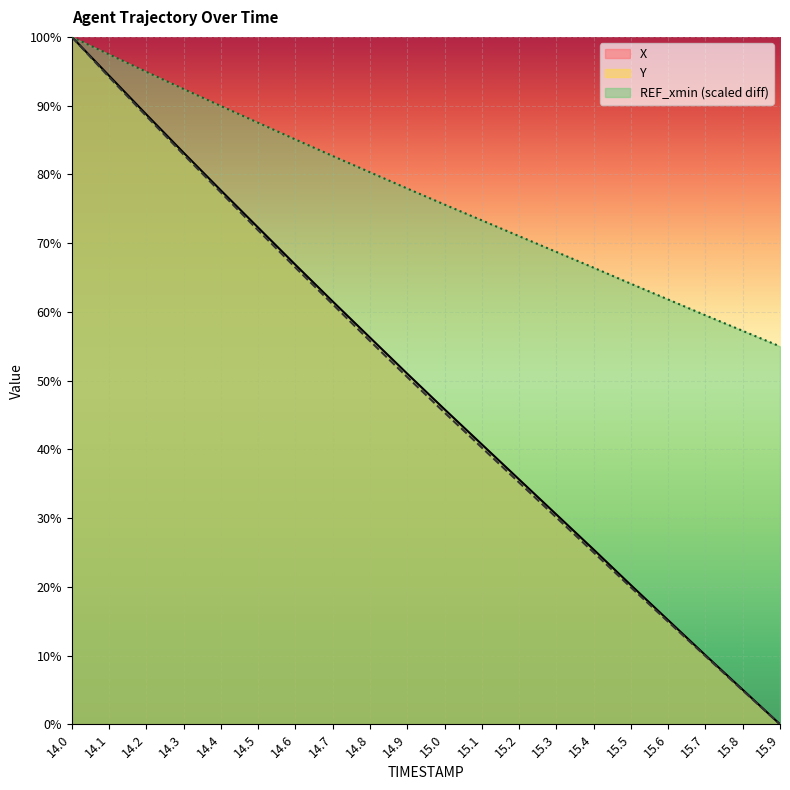

Reading left to right, what are all the values shown in this chart?

X: 14.0=100.0	14.1=94.4	14.2=88.7	14.3=83.2	14.4=77.7	14.5=72.3	14.6=66.8	14.7=61.5	14.8=56.3	14.9=51.0	15.0=45.8	15.1=40.7	15.2=35.6	15.3=30.5	15.4=25.4	15.5=20.2	15.6=15.1	15.7=10.0	15.8=5.0	15.9=0.0
Y: 14.0=100.0	14.1=94.2	14.2=88.5	14.3=82.9	14.4=77.4	14.5=71.9	14.6=66.4	14.7=61.1	14.8=55.8	14.9=50.5	15.0=45.3	15.1=40.3	15.2=35.2	15.3=30.1	15.4=25.0	15.5=19.9	15.6=14.9	15.7=9.9	15.8=4.9	15.9=0.0